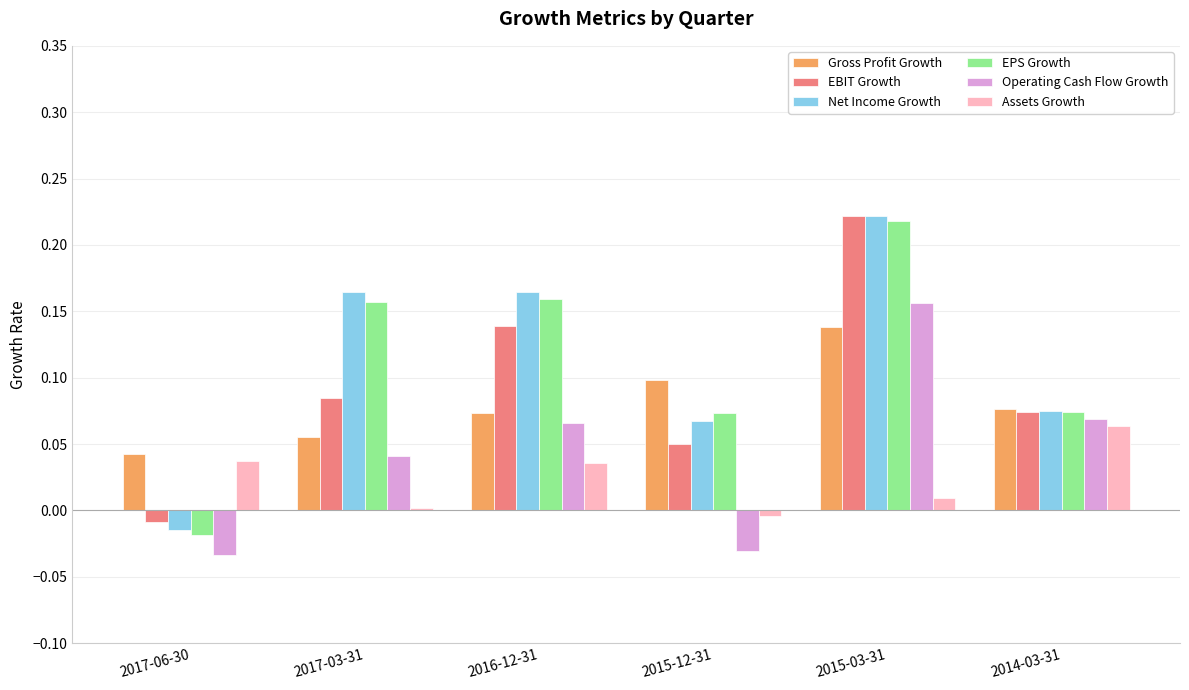

What is the total value across all series at 2016-12-31?

0.6